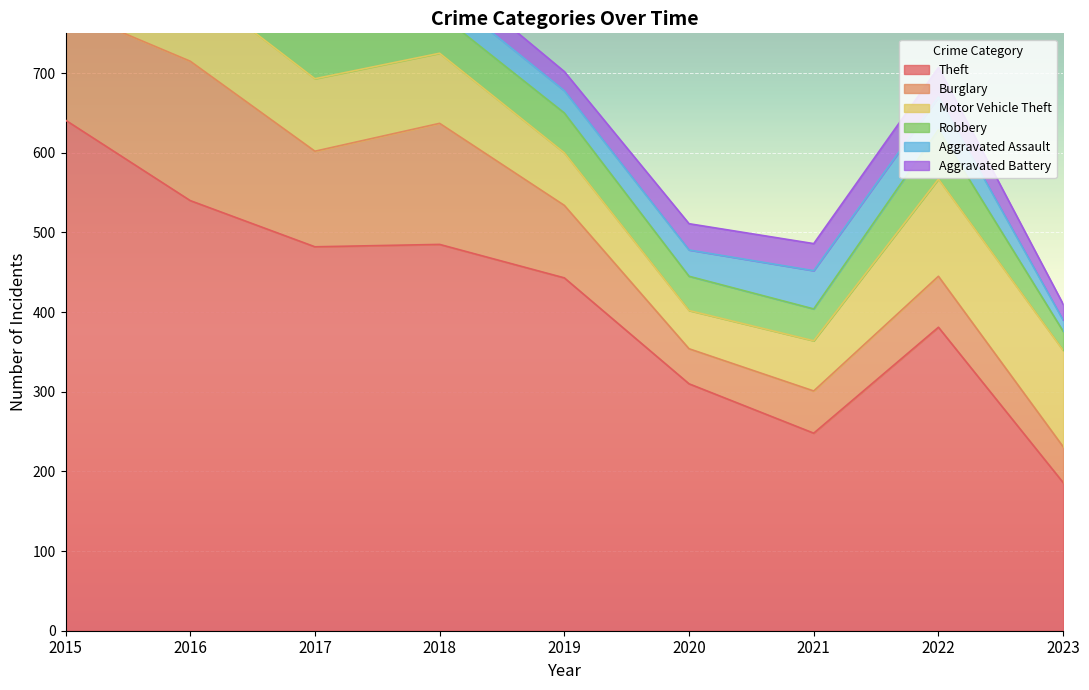

What are all the series names shown in the legend?

Theft, Burglary, Motor Vehicle Theft, Robbery, Aggravated Assault, Aggravated Battery